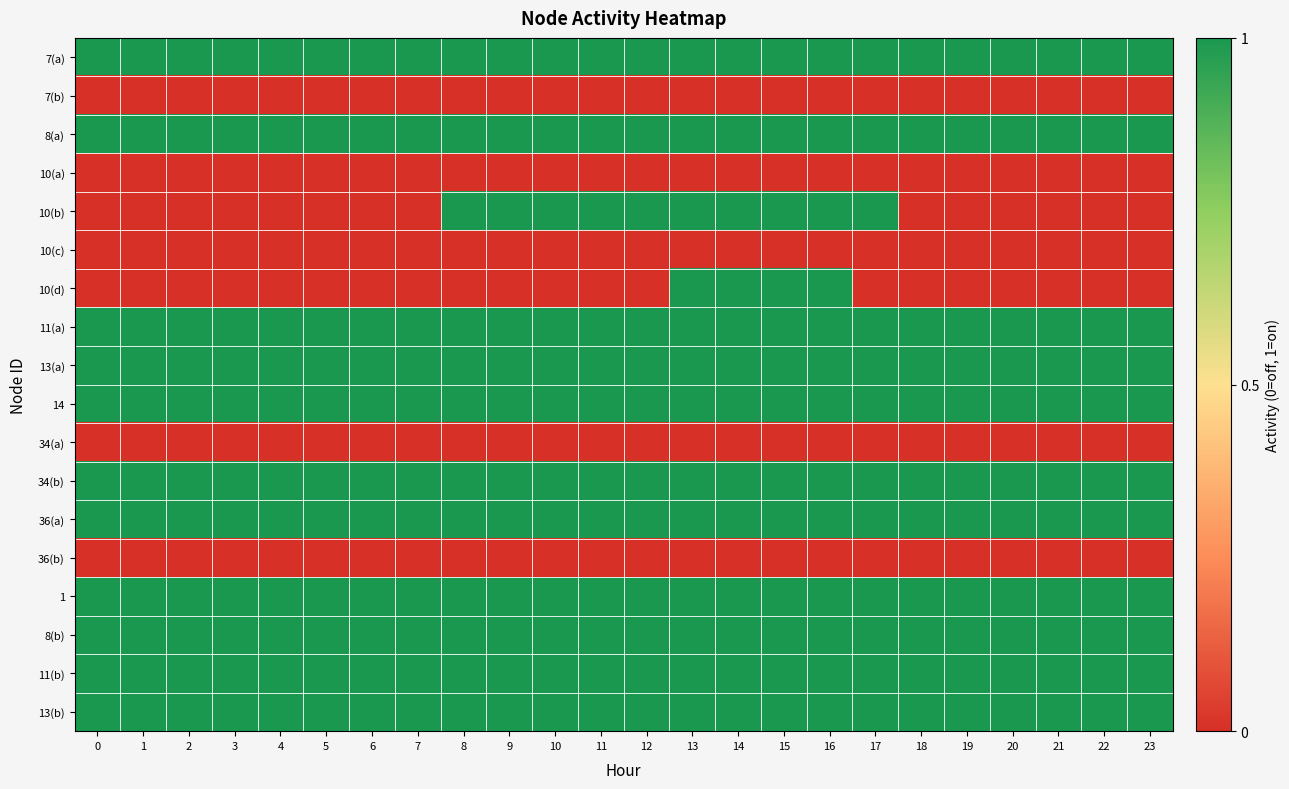

Between 23 and 6, which is larger?

23